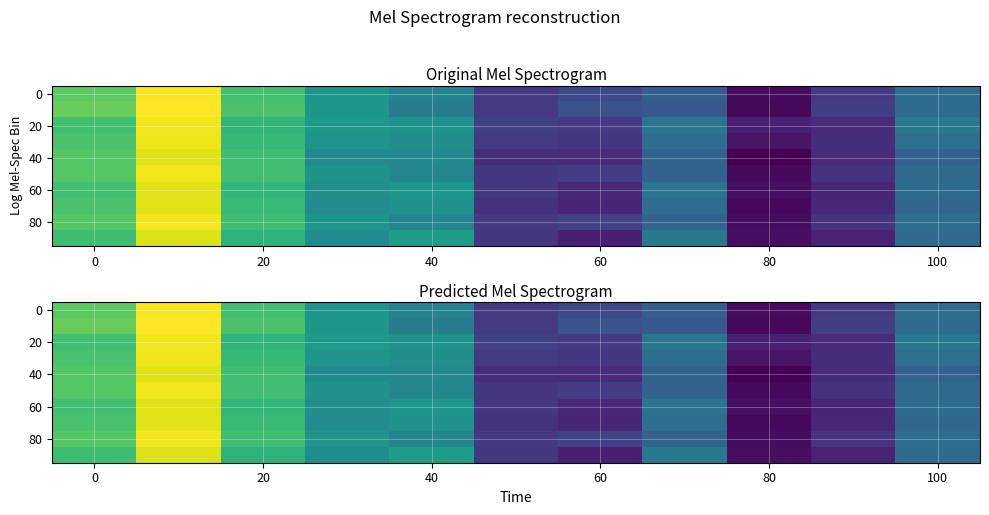

How many values in 20 are above zero?

7